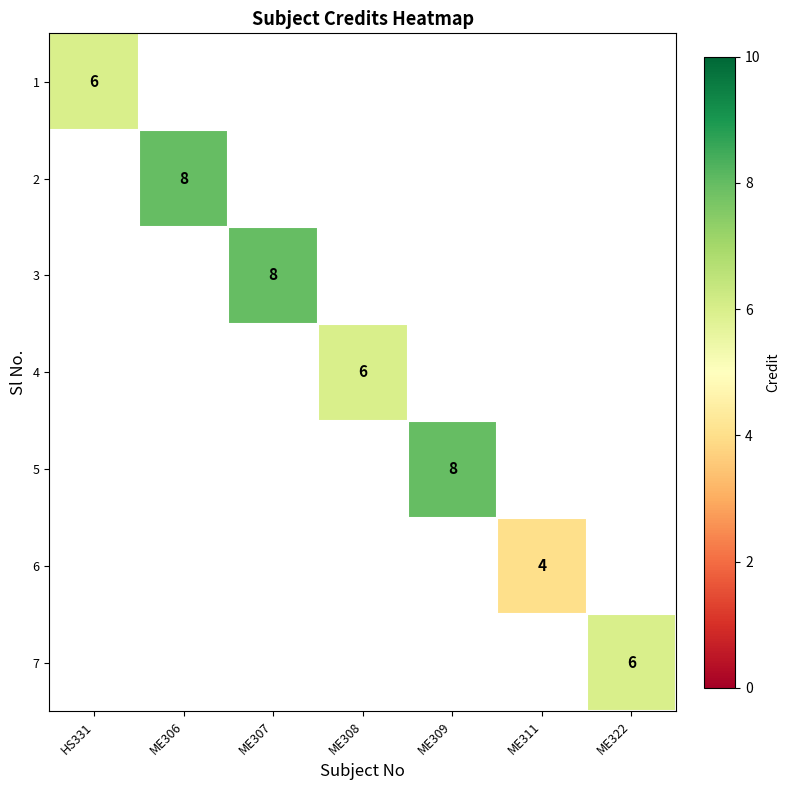

The value of 3 at ME307 is 13. True or false?

False